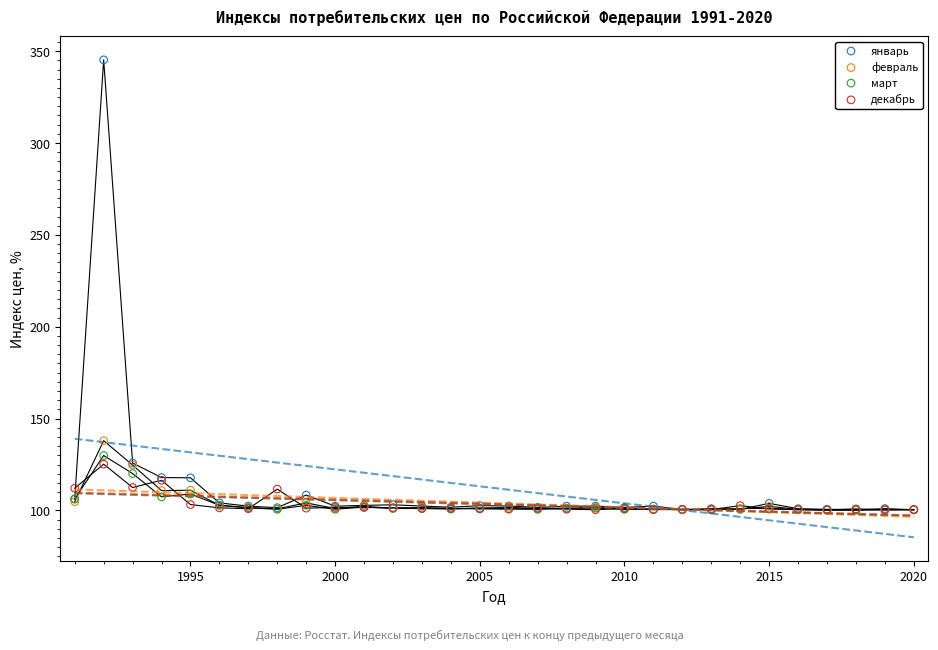

In the январь series, what Y value is closest to 222?

125.8